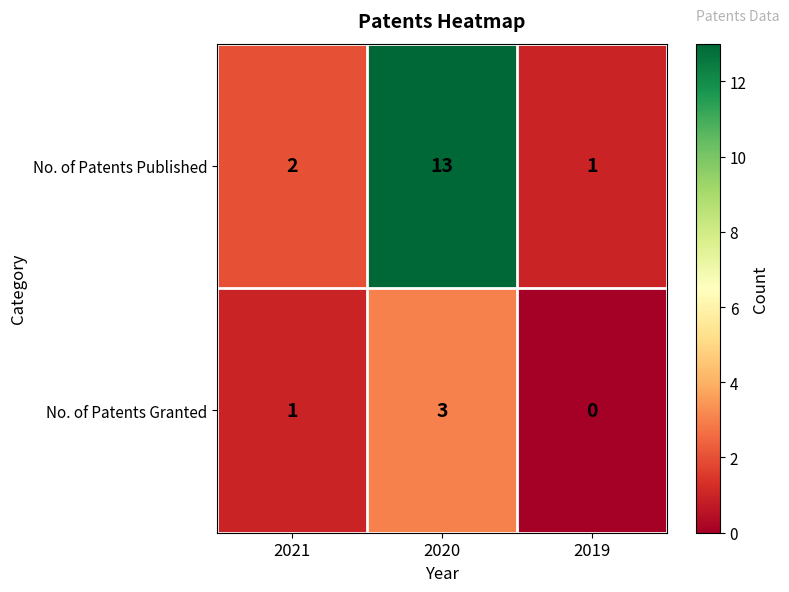

Which series has the largest total across all categories?

No. of Patents Published